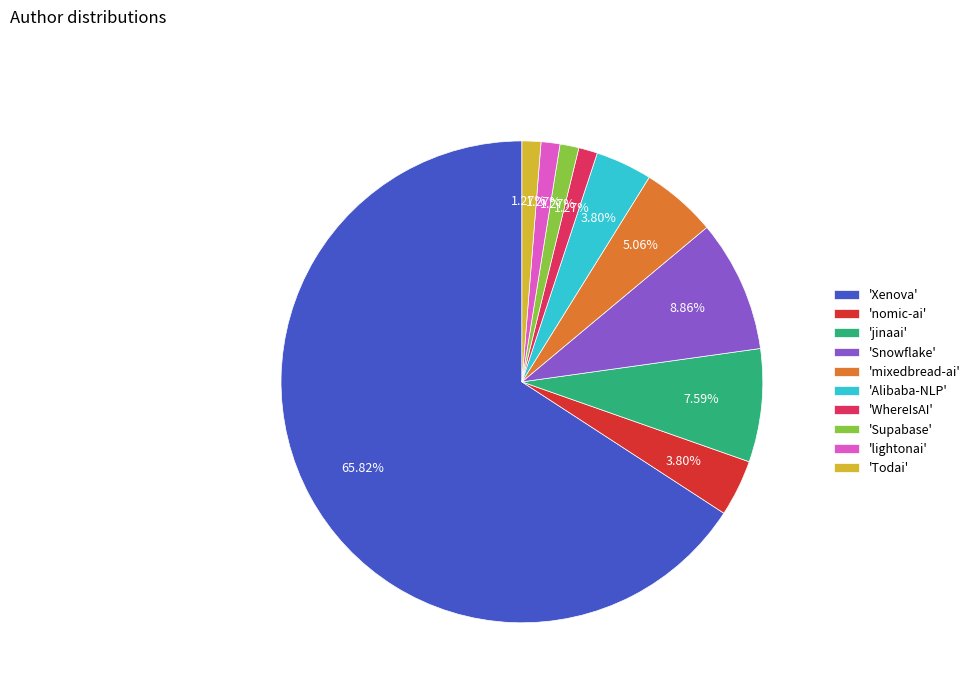

To the nearest percent, what is the difference between the largest and smallest slice percentages?

65%